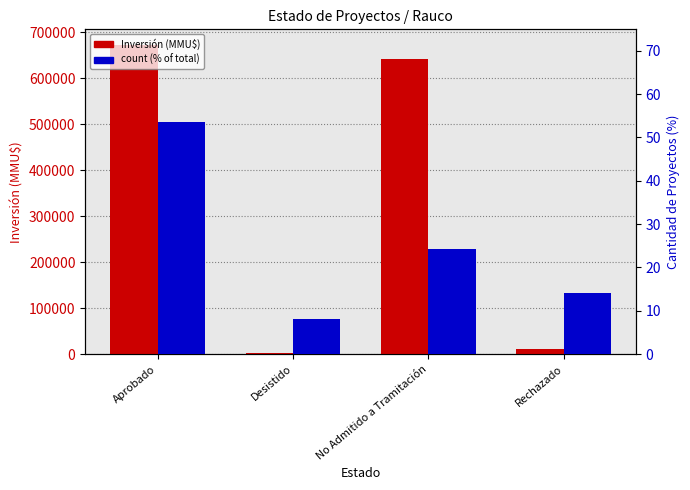

Where does the Inversión (MMU$) series first go above 641754?

Aprobado